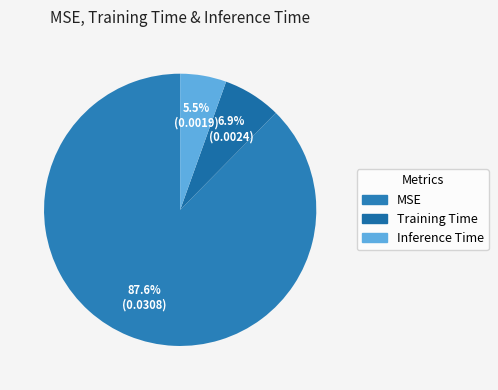

To the nearest percent, what portion does MSE represent?

88%